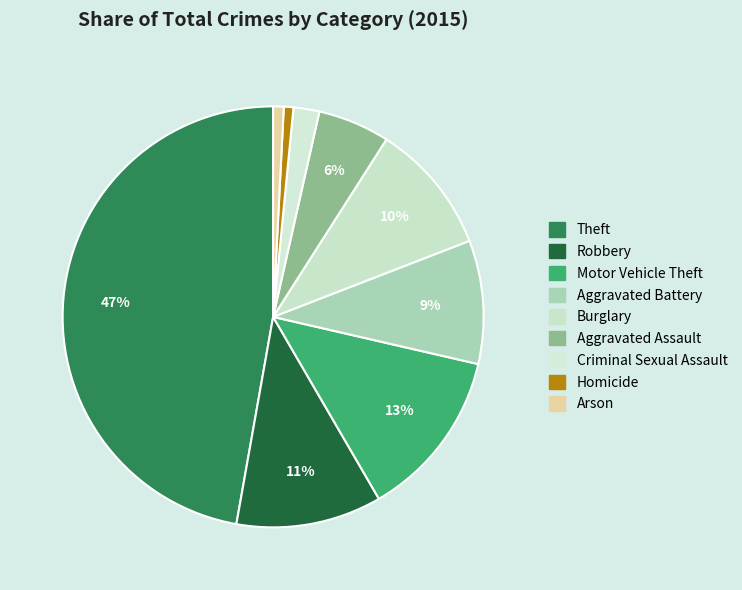

How many slices are in this pie chart?

9